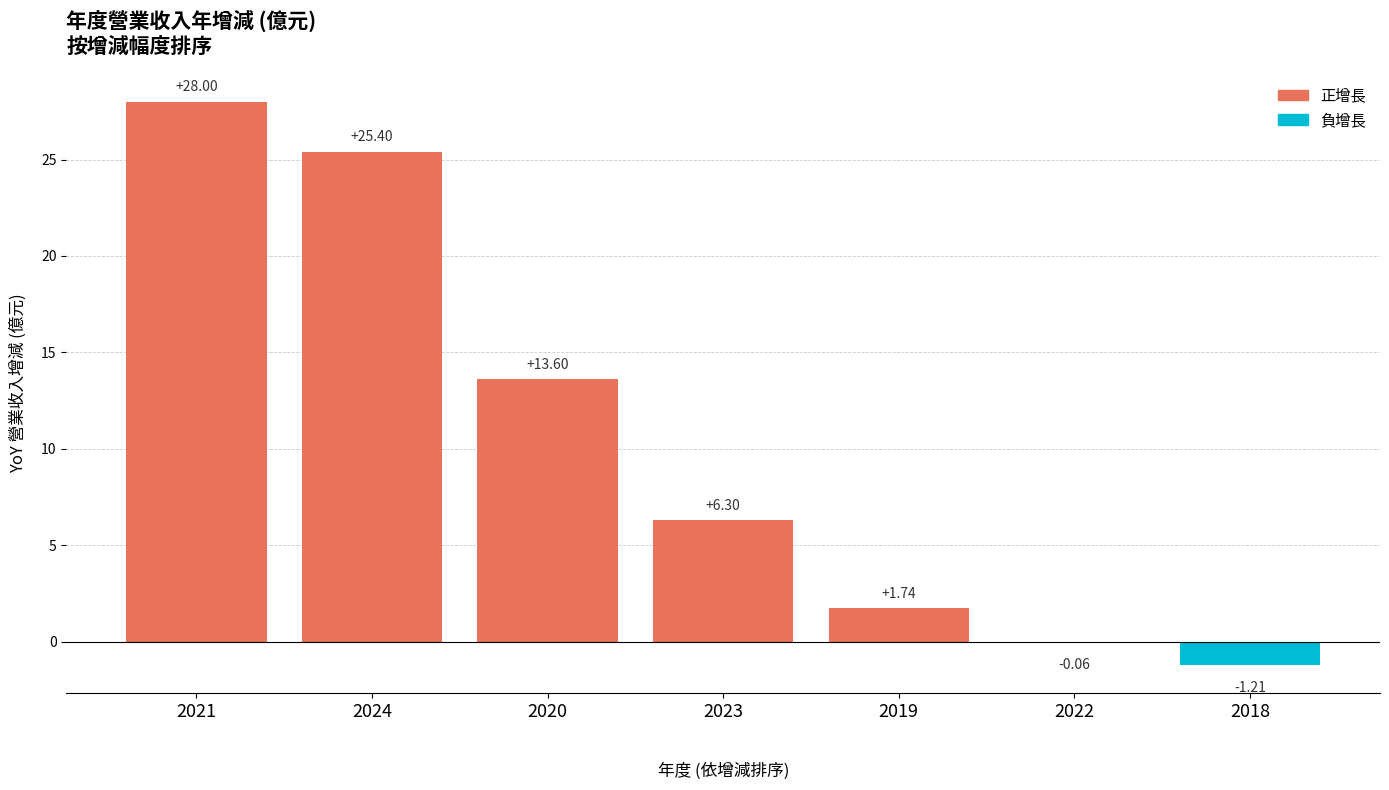

What is the change in value from 2021 to 2018?

-29.2